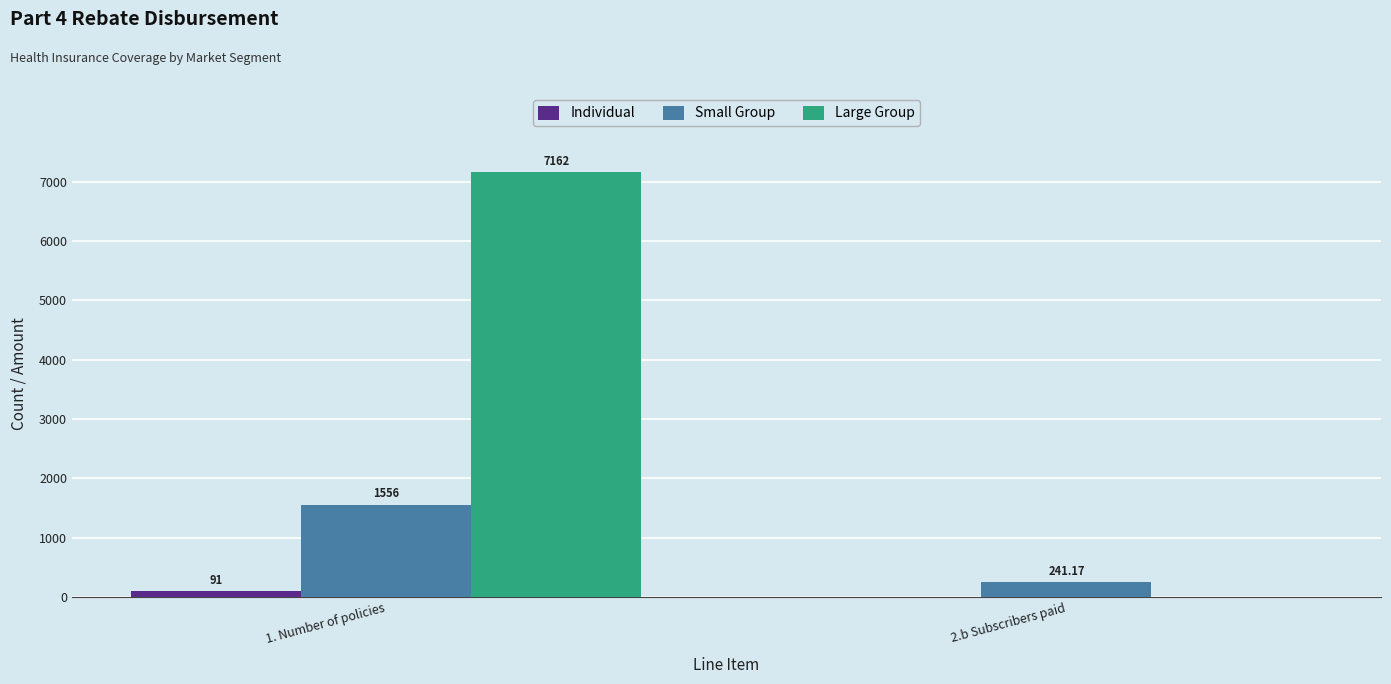

Which series has the largest total across all categories?

Large Group